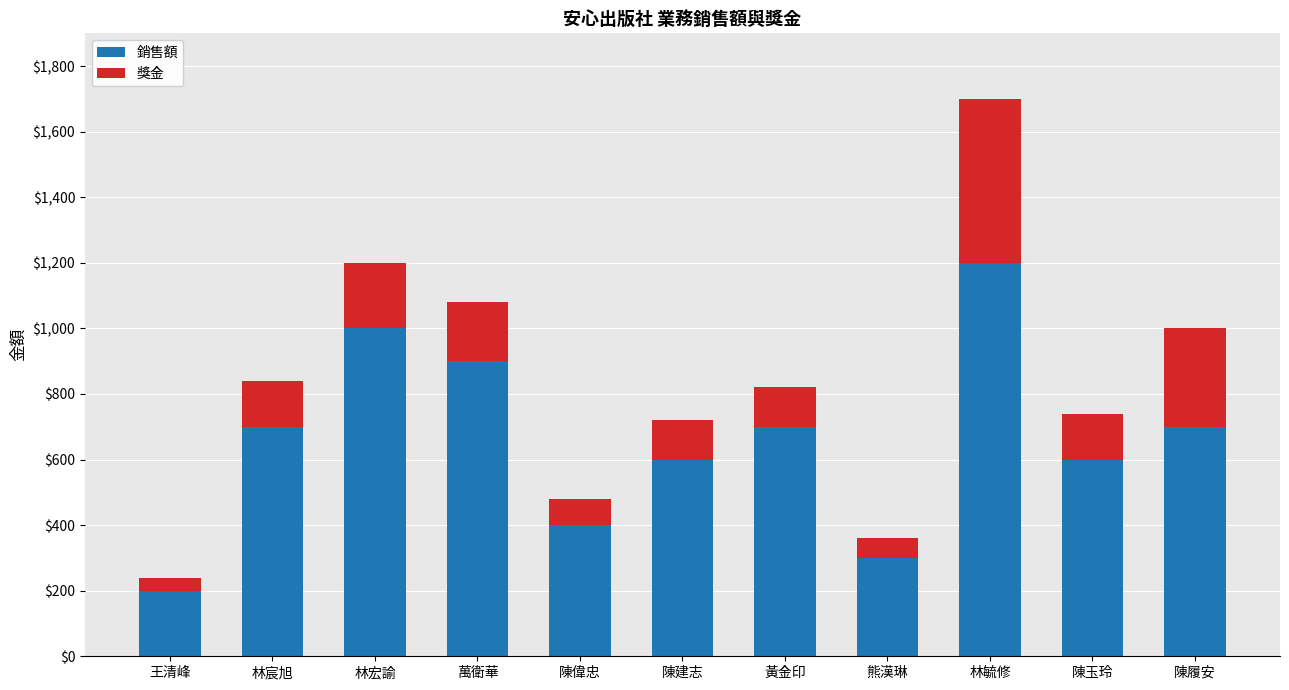

Reading right to left, list the values for the 銷售額 series.

700	600	1200	300	700	600	400	900	1000	700	200